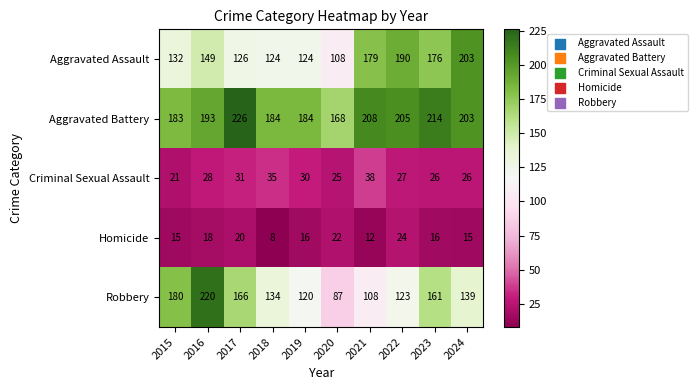

Where is Robbery nearest to the value 153?

2023